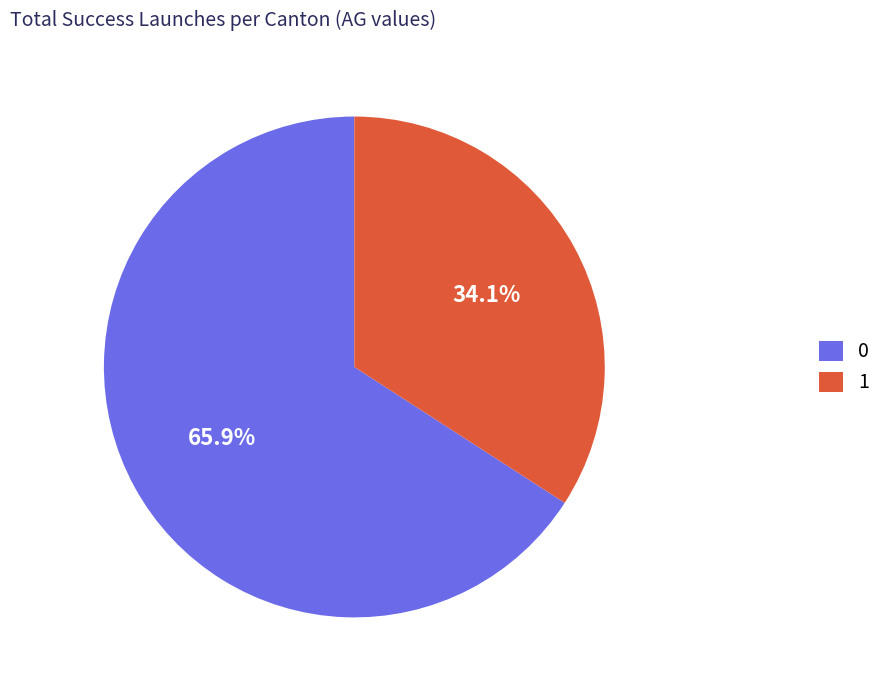

Approximately how many times larger is the value at 1 compared to 0?

0.5